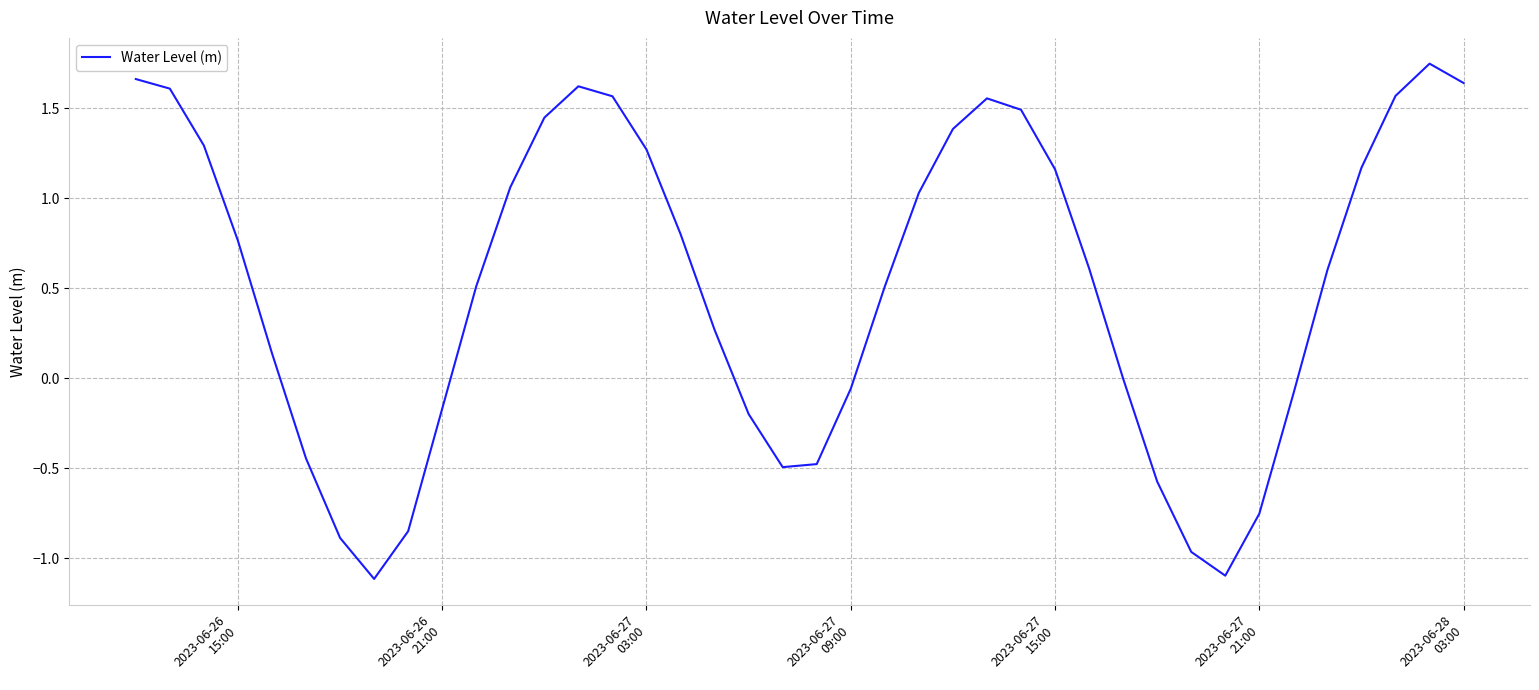

What is the smallest value displayed?

-1.1